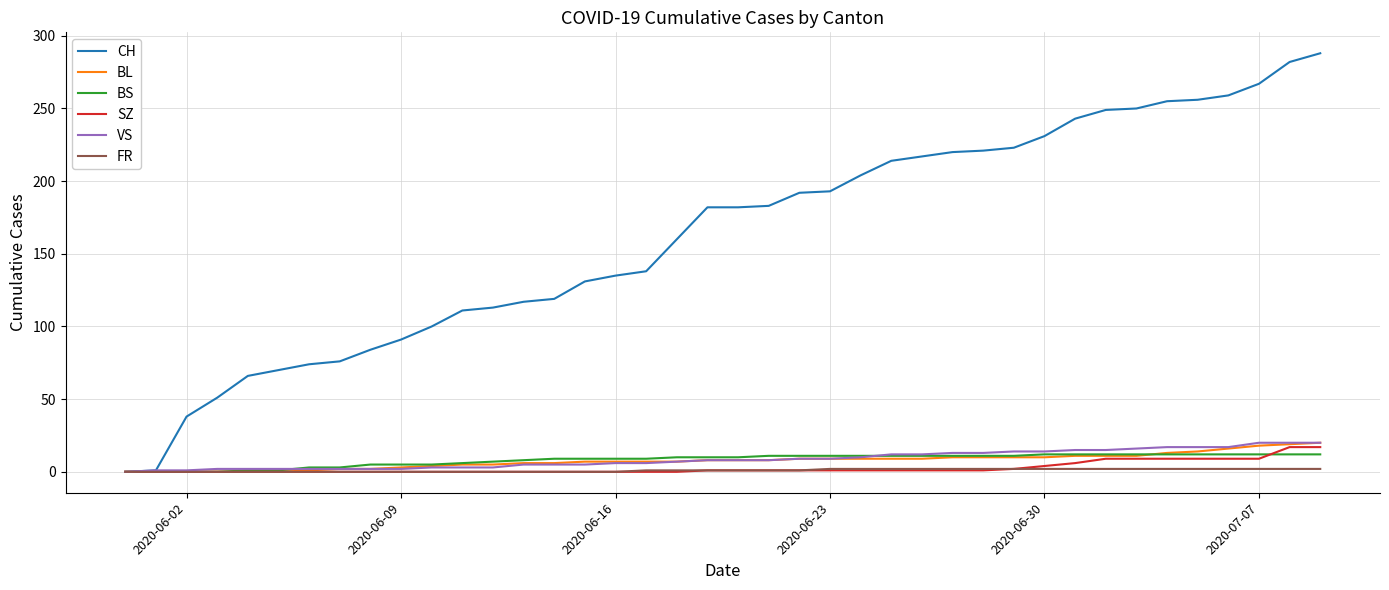

Which series has the largest range (max minus min)?

CH